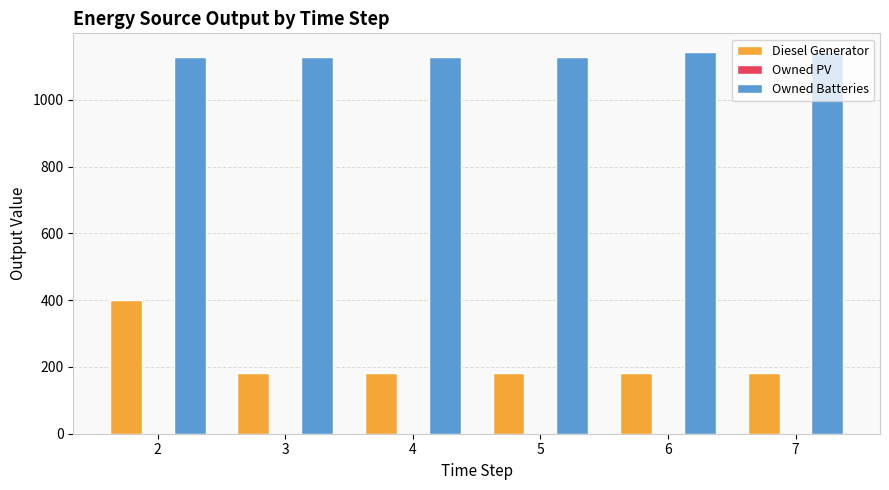

At how many categories does at least one series exceed 910?

6